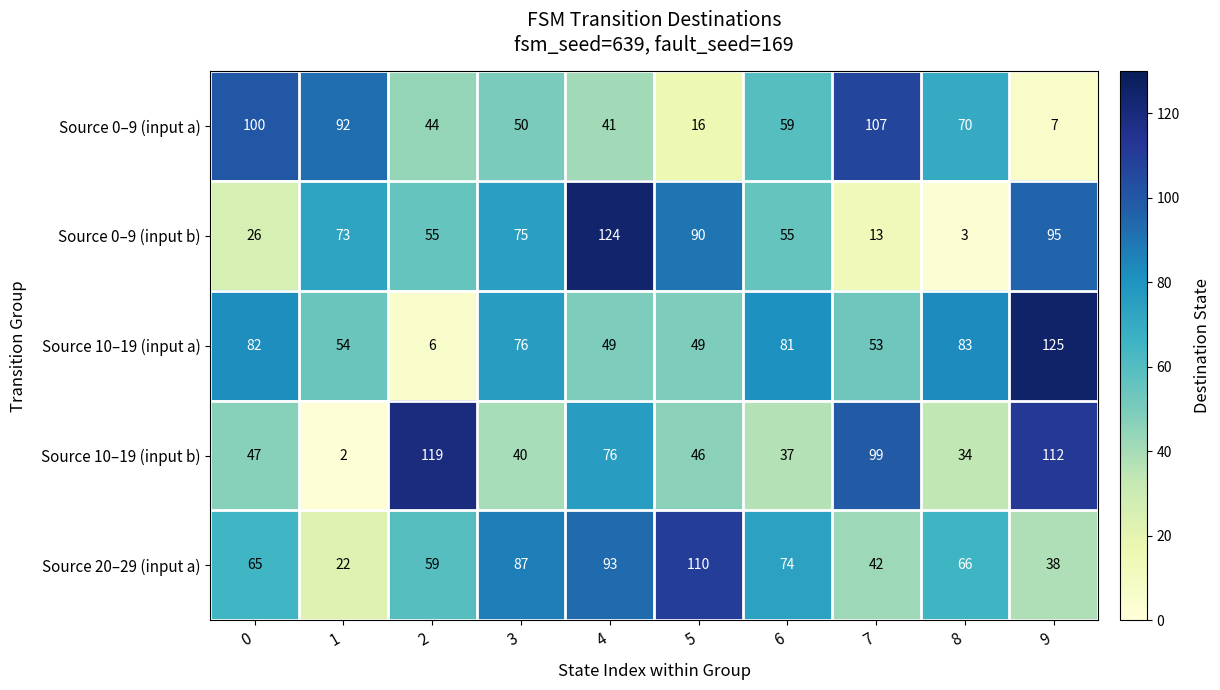

What is the total value across all series at 7?

314